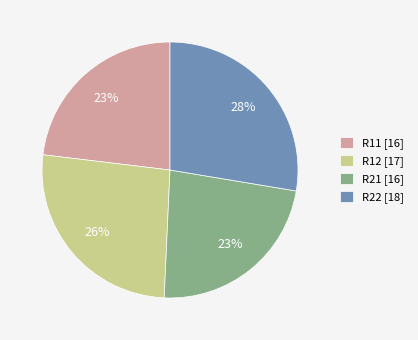

Combined, do R21 and R22 account for over 50%?

Yes